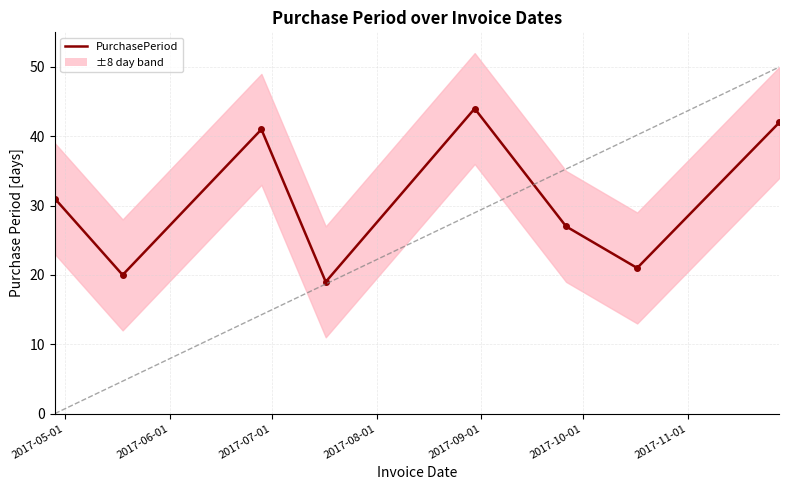

How many interior local valleys (lower than both neighbors) does the data have?

3